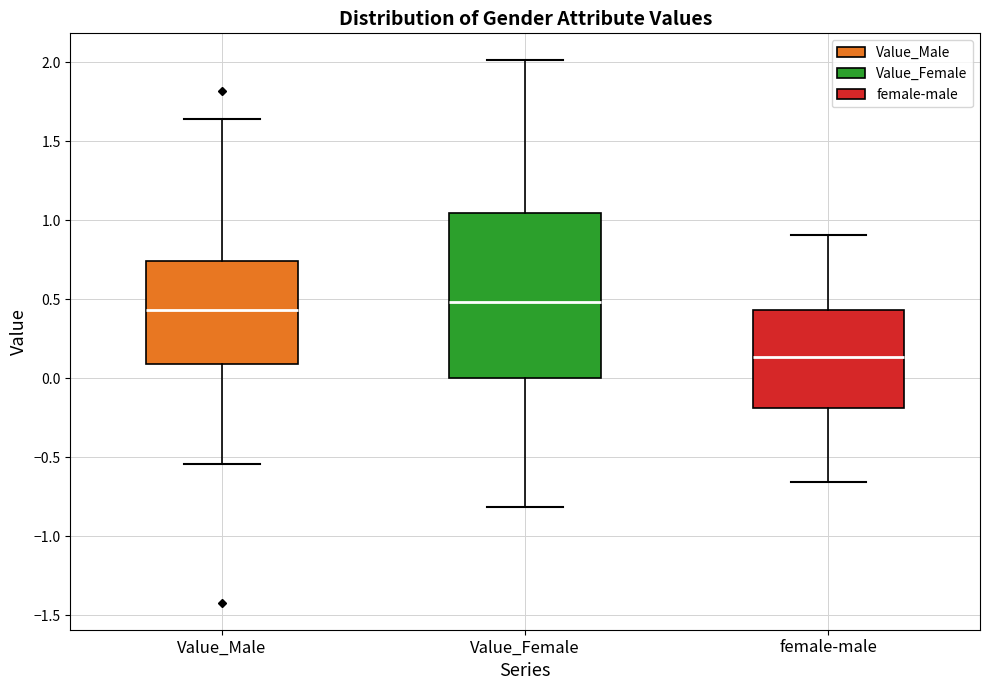

Which box is the tallest, from its lower edge to its upper edge?

Value_Female